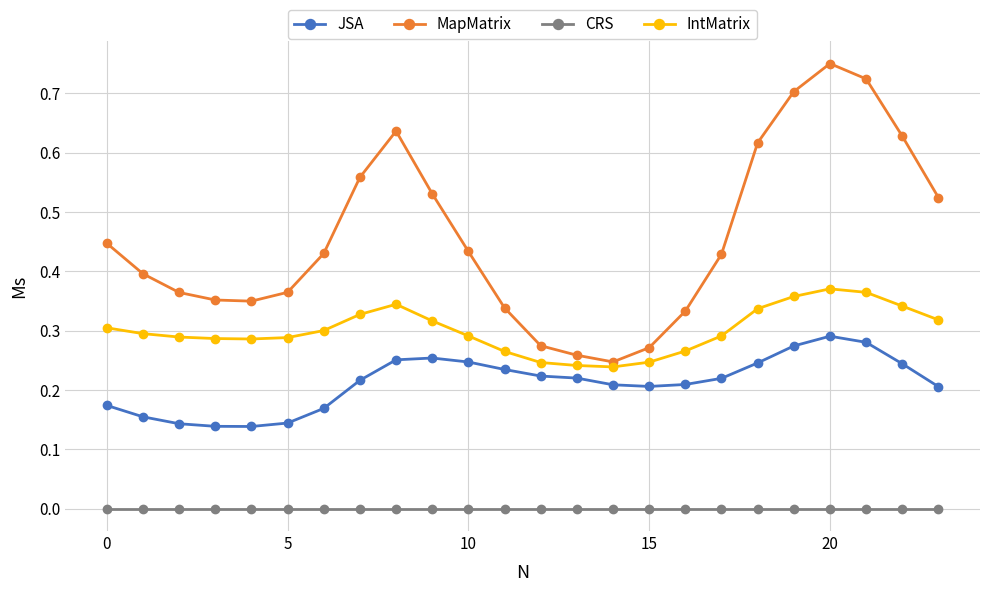

Does the chart display data point markers on the line(s)?

Yes